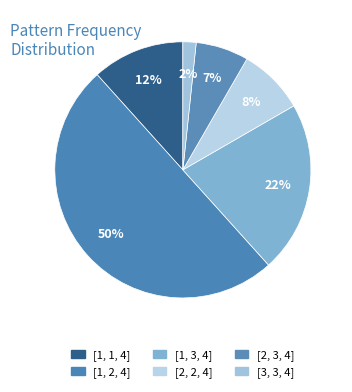

What is the largest slice in the pie chart?

[1, 2, 4]